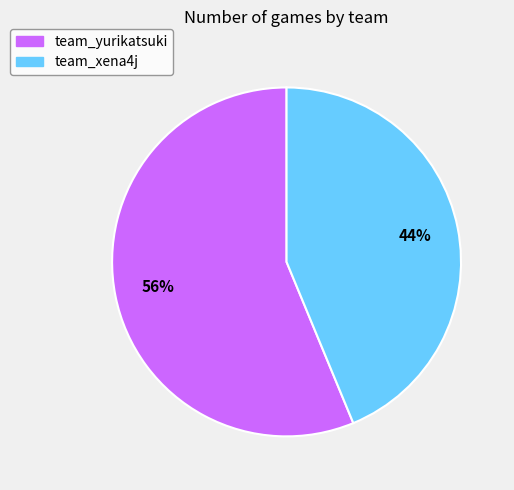

Approximately how many times larger is the value at team_yurikatsuki compared to team_xena4j?

1.3